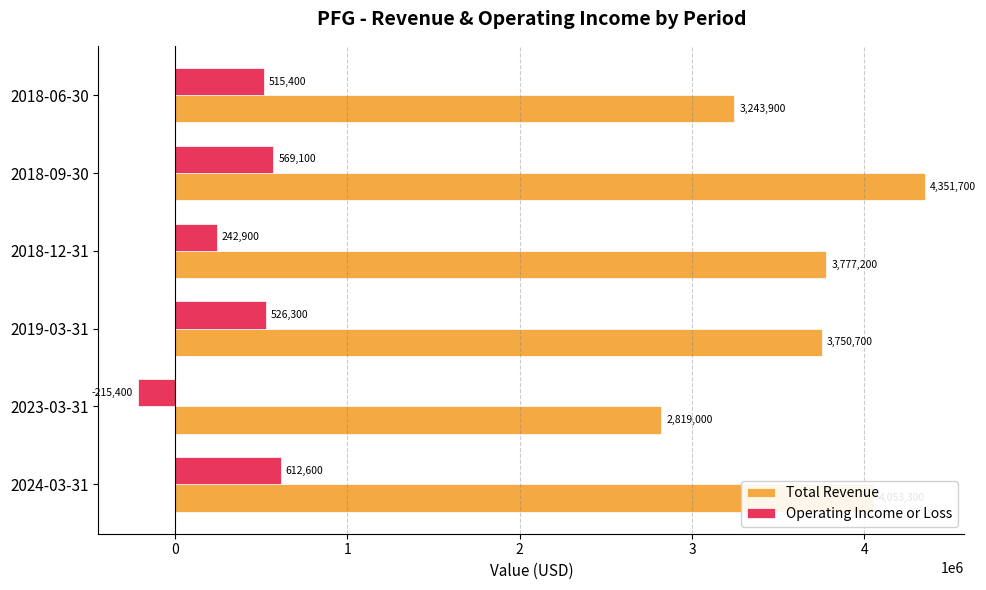

The value of Total Revenue at 2018-12-31 is 3777200. True or false?

True